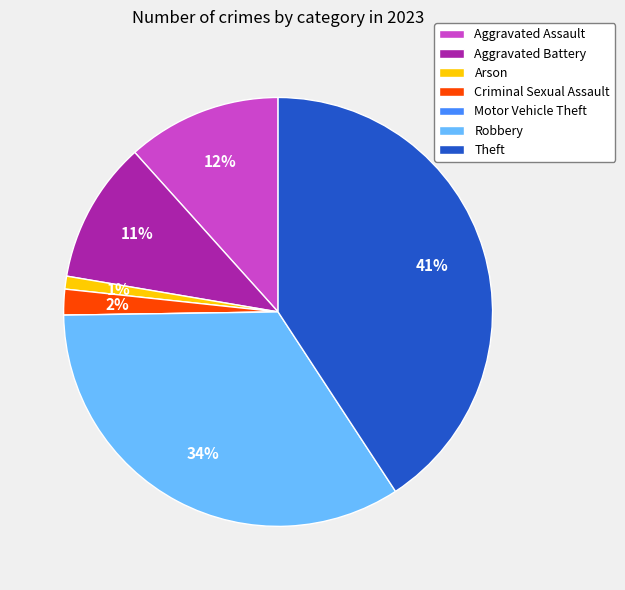

Do Theft and Arson together represent more than half of the pie?

No